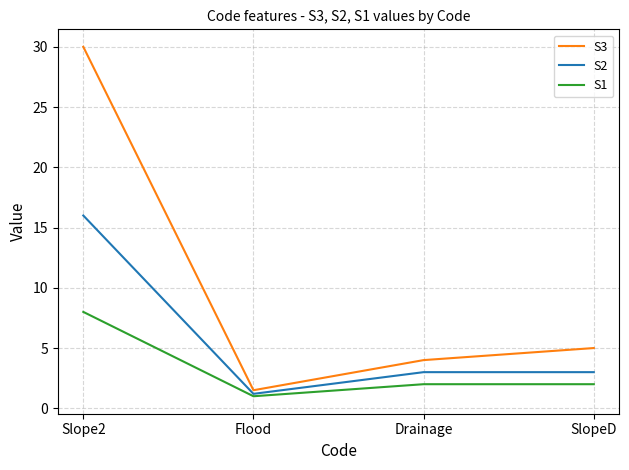

Reading left to right, list all the values displayed in this chart.

S3: 30.0	1.5	4.0	5.0
S2: 16.0	1.2	3.0	3.0
S1: 8.0	1.0	2.0	2.0